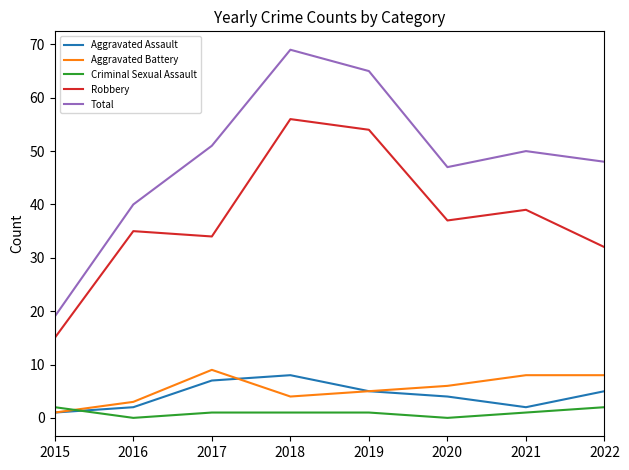

Is the value of Robbery at 2022 greater than the value of Aggravated Battery at 2017?

Yes